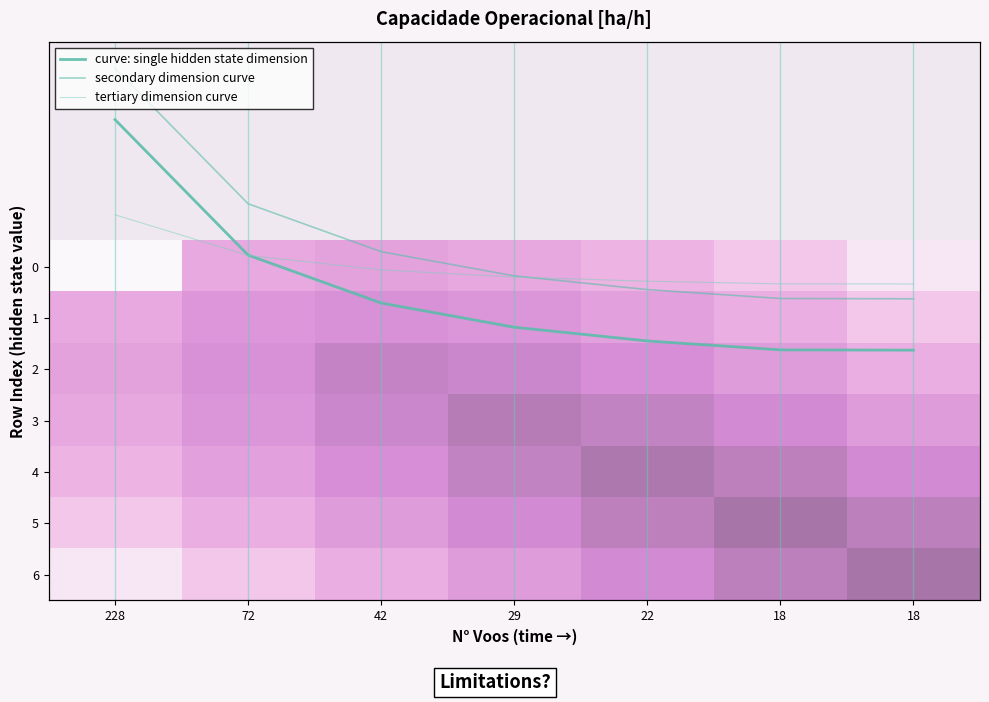

At which label does secondary dimension curve reach its peak?

18